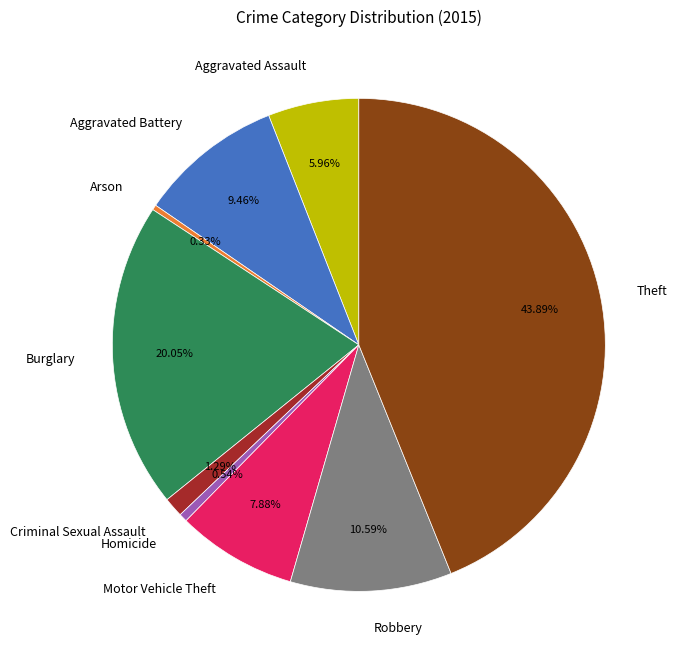

Between Homicide and Burglary, which is larger?

Burglary